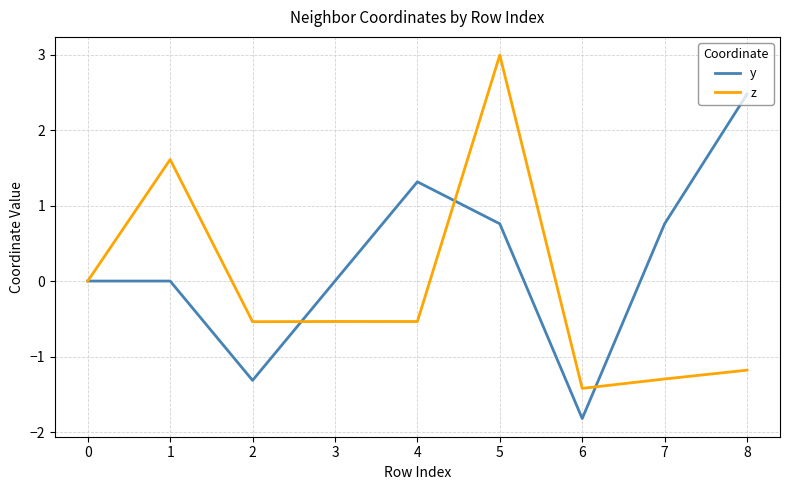

At which category is the sum across all series the highest?

5